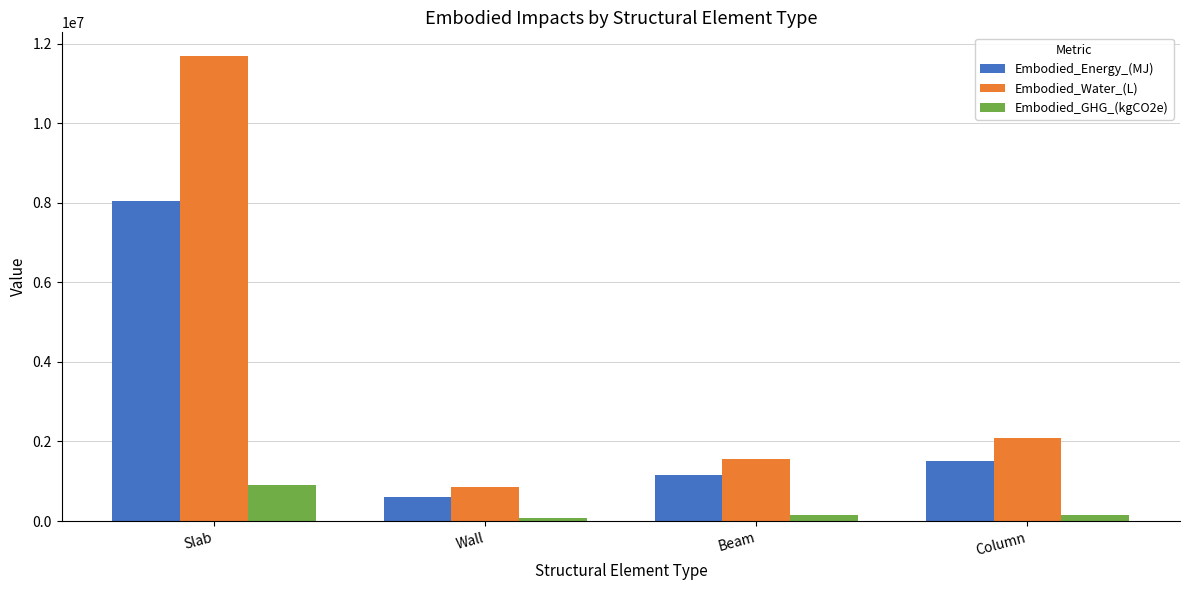

Which series has the largest total across all categories?

Embodied_Water_(L)